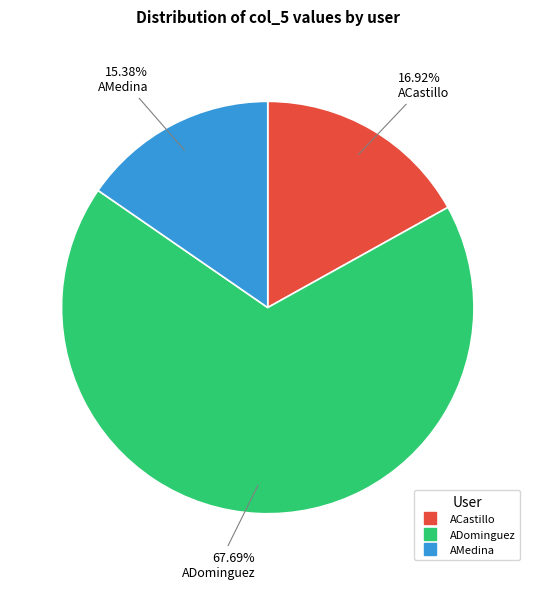

What is the smallest slice in the pie chart?

AMedina